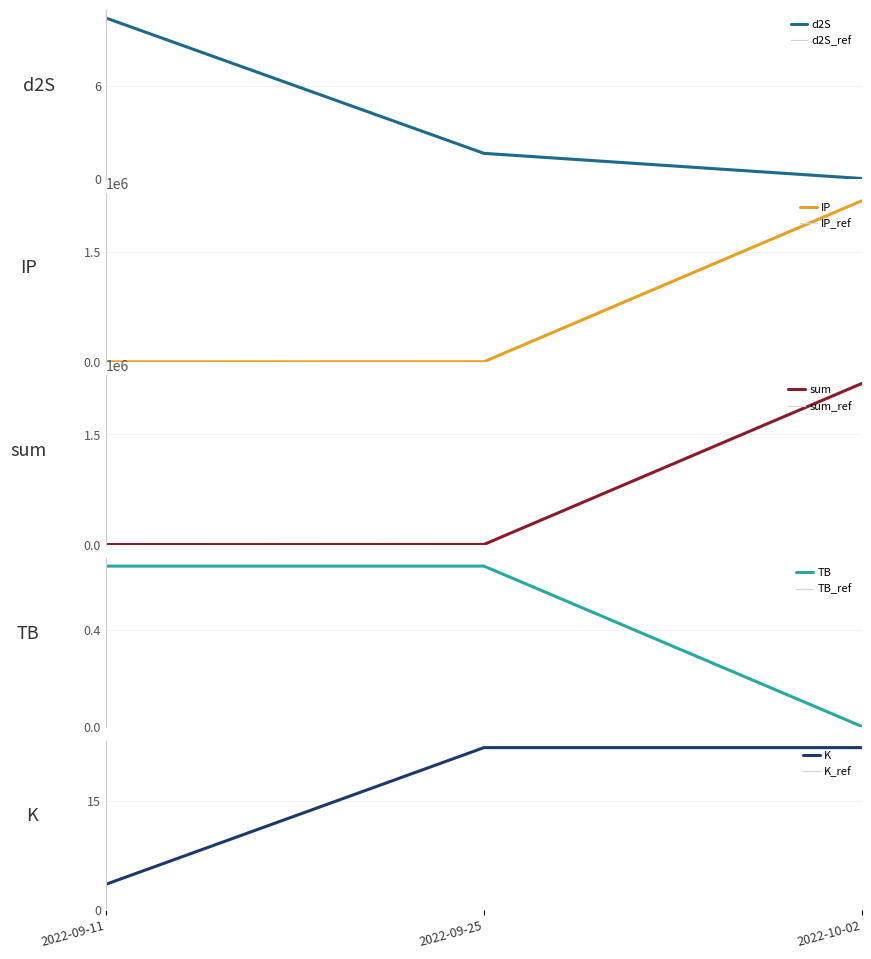

At which label does sum reach its peak?

2022-10-02